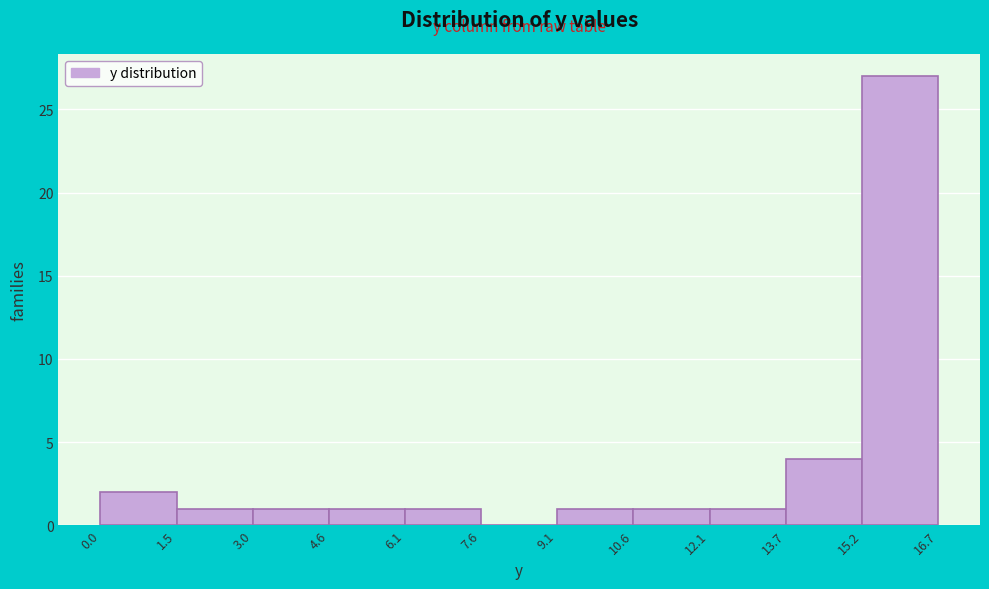

What is the height of the bar covering 1.5 to 3.0 on the x-axis? The values are not printed on the chart, so give them approximately, as read against the axis.

1